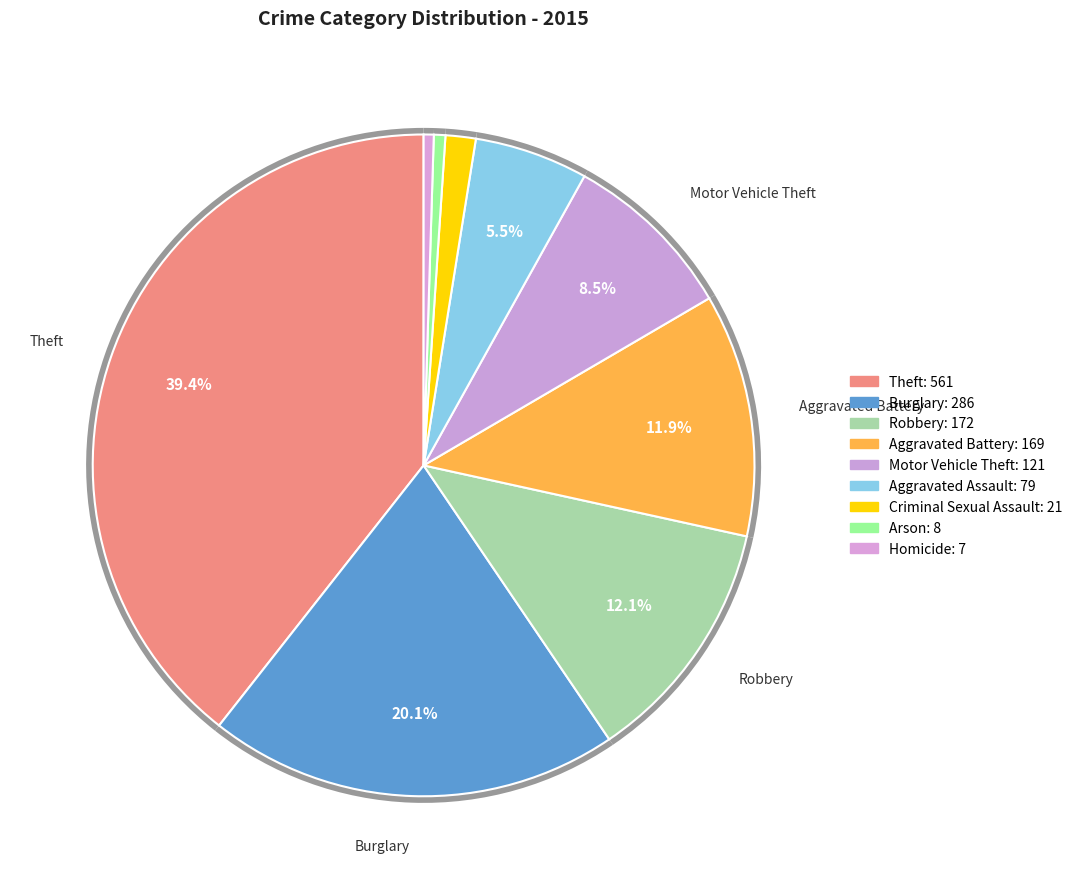

How many segments does this pie chart have?

9